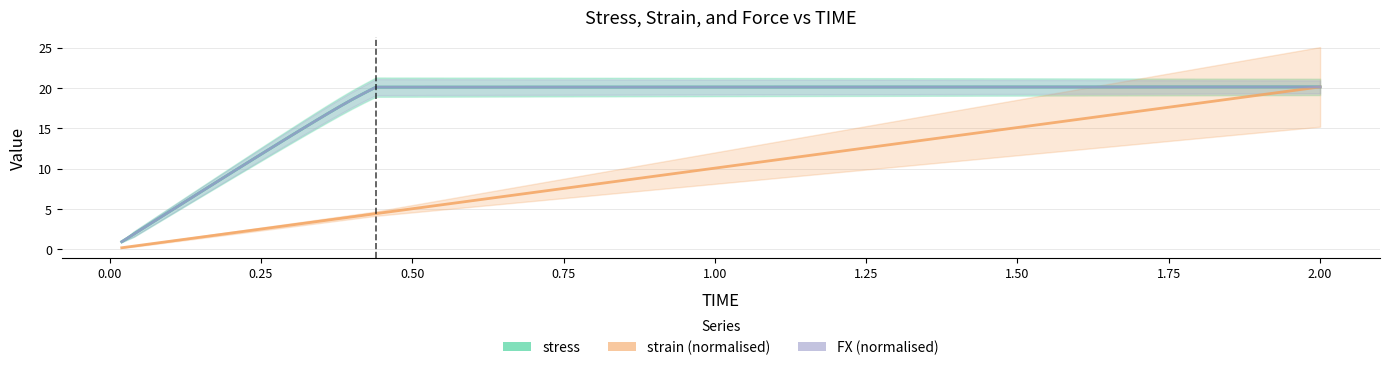

Reading right to left, list all the values displayed in this chart.

stress: 20.1	20.1	19.3	18.5	17.7	16.8	15.9	15.0	14.1	13.2	12.2	11.3	10.4	9.4	8.5	7.6	6.6	5.7	4.7	3.8	2.8	1.9	0.9
strain (normalised): 20.1	4.4	4.2	4.0	3.8	3.6	3.4	3.2	3.0	2.8	2.6	2.4	2.2	2.0	1.8	1.6	1.4	1.2	1.0	0.8	0.6	0.4	0.2
FX (normalised): 20.1	20.1	19.3	18.5	17.7	16.8	15.9	15.0	14.1	13.2	12.2	11.3	10.4	9.4	8.5	7.6	6.6	5.7	4.7	3.8	2.8	1.9	0.9